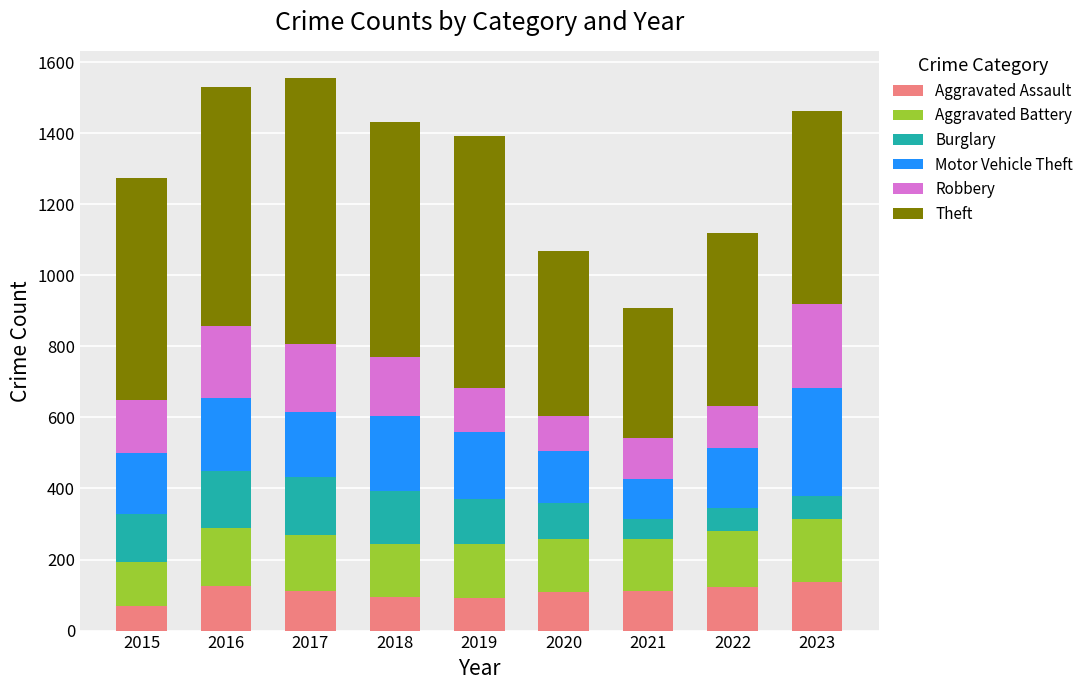

What is the lowest value of the Aggravated Assault series?

70